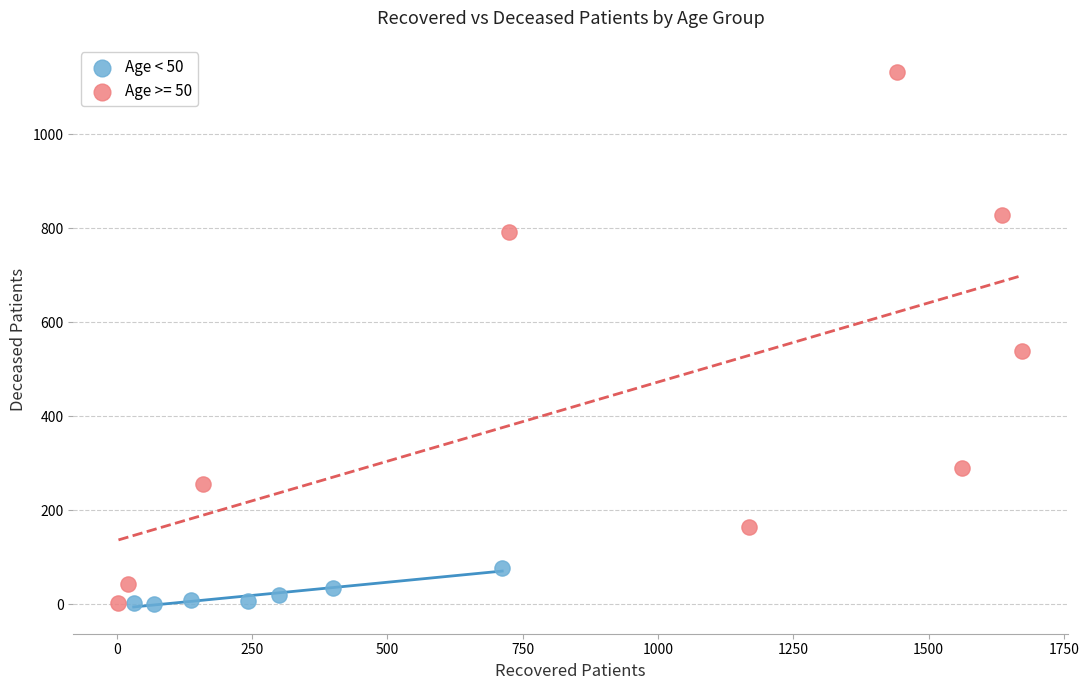

Which series has the widest spread of Y values?

Age >= 50